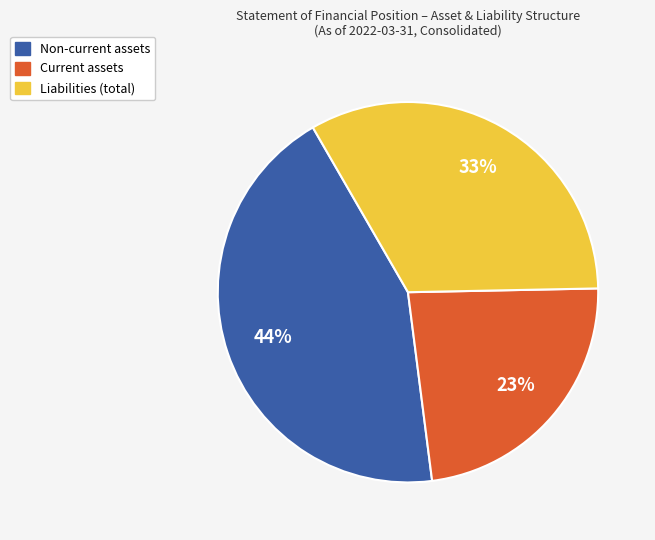

To the nearest percent, what is the average slice percentage?

33%